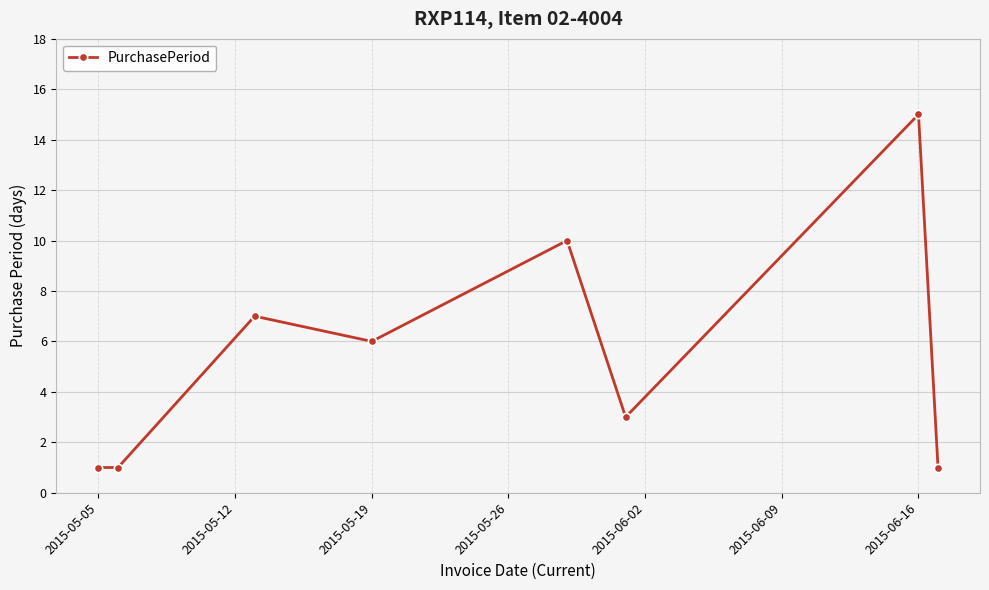

What is the difference between the maximum and minimum values?

14